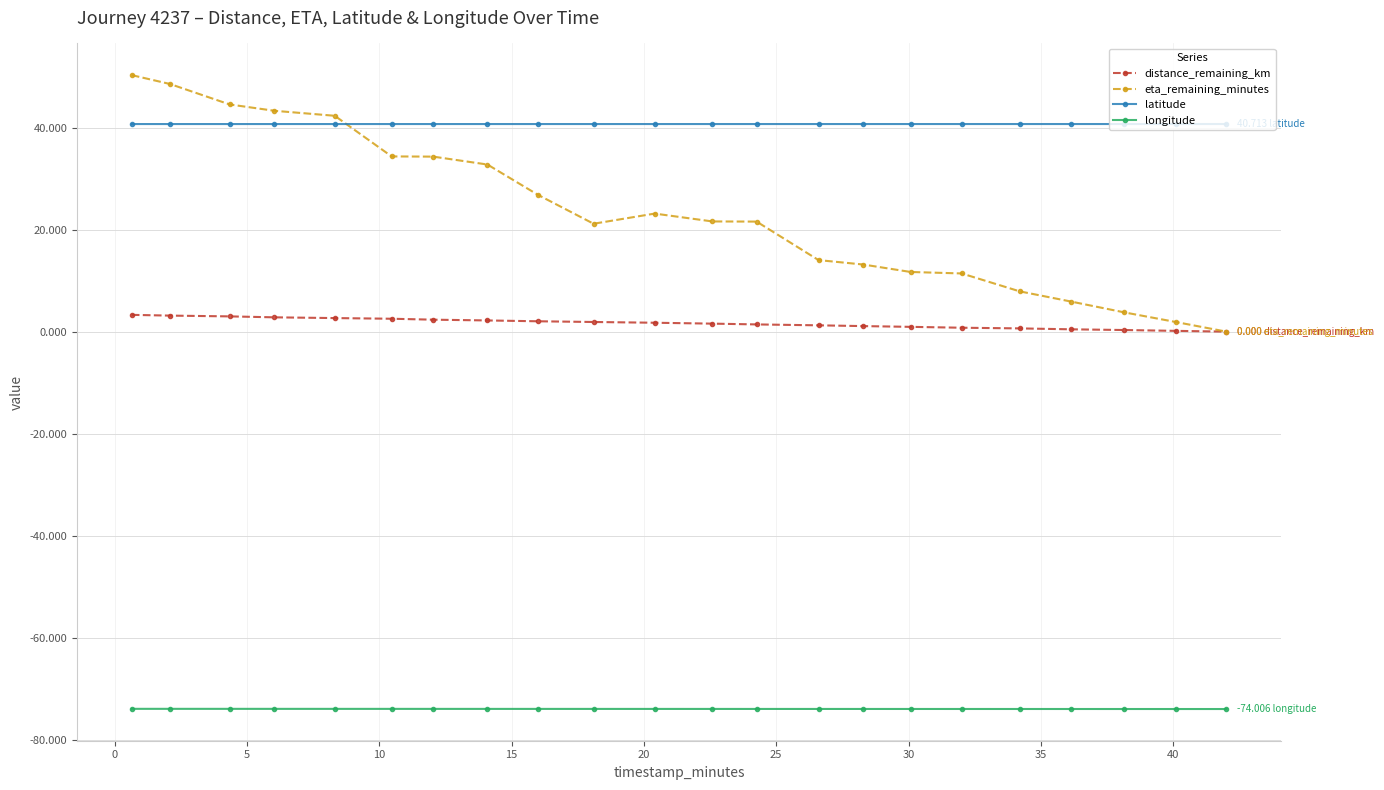

Rank the series by their average value, from highest to lowest.

latitude, eta_remaining_minutes, distance_remaining_km, longitude